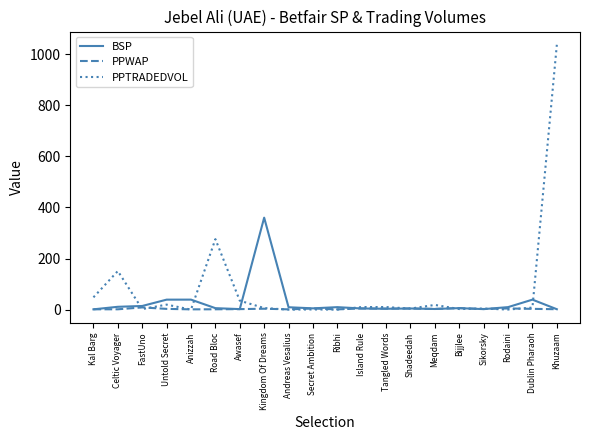

The value of PPTRADEDVOL at Celtic Voyager is 209.2. True or false?

False